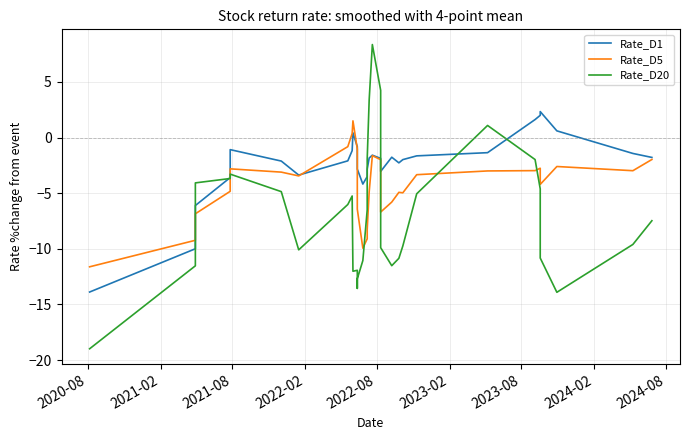

The Rate_D20 series shows -1.8 at 32. True or false?

False